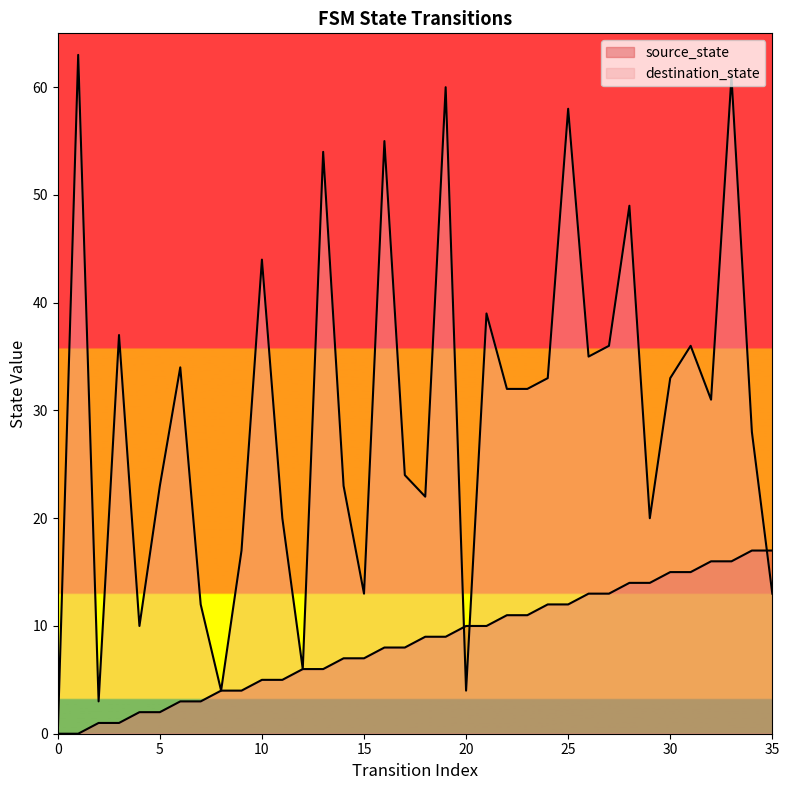

Between 9 and 15, which series saw the biggest shift?

destination_state